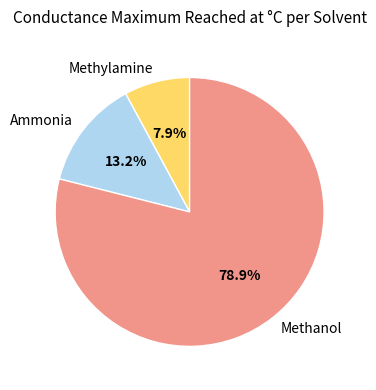

True or false: Ammonia accounts for 13% of the total.

True